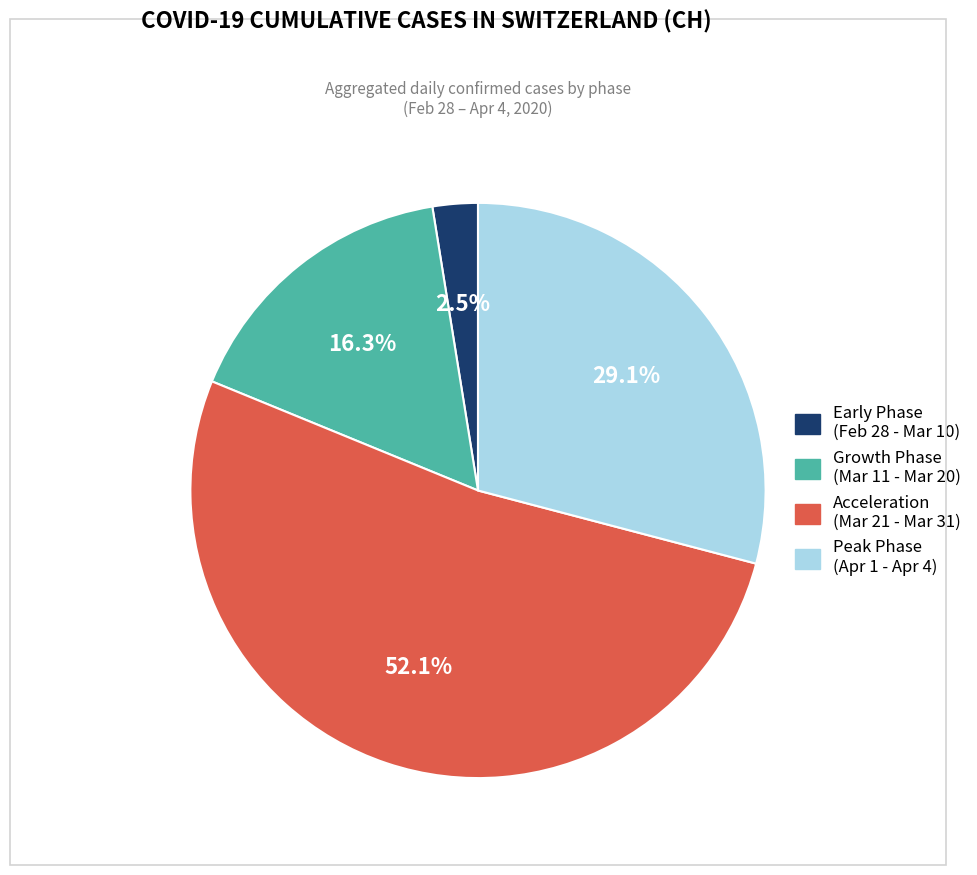

Is there a majority slice in this chart?

Yes